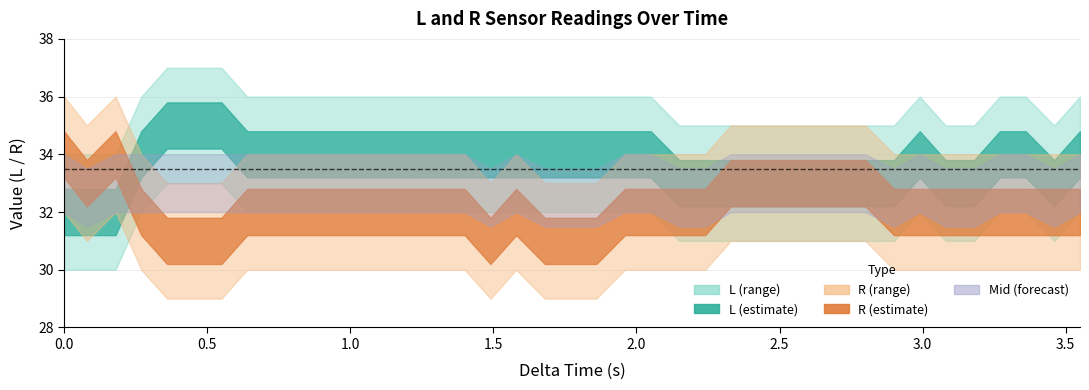

True or false: delta_time and R cross at least once.

False